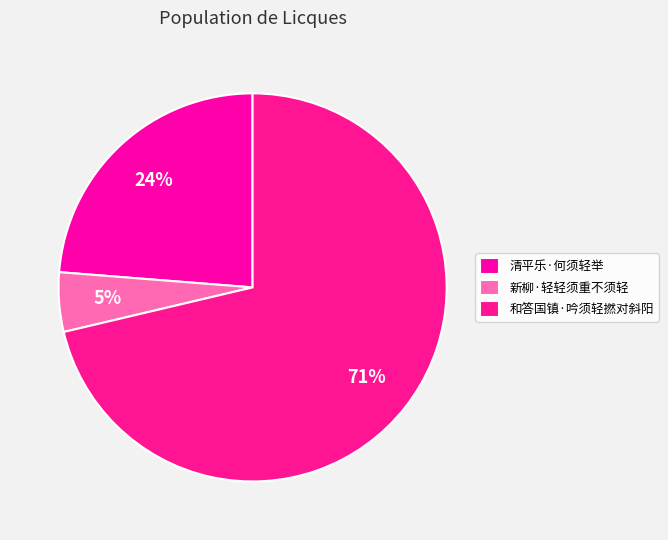

What is the largest slice in the pie chart?

和答国镇·吟须轻撚对斜阳